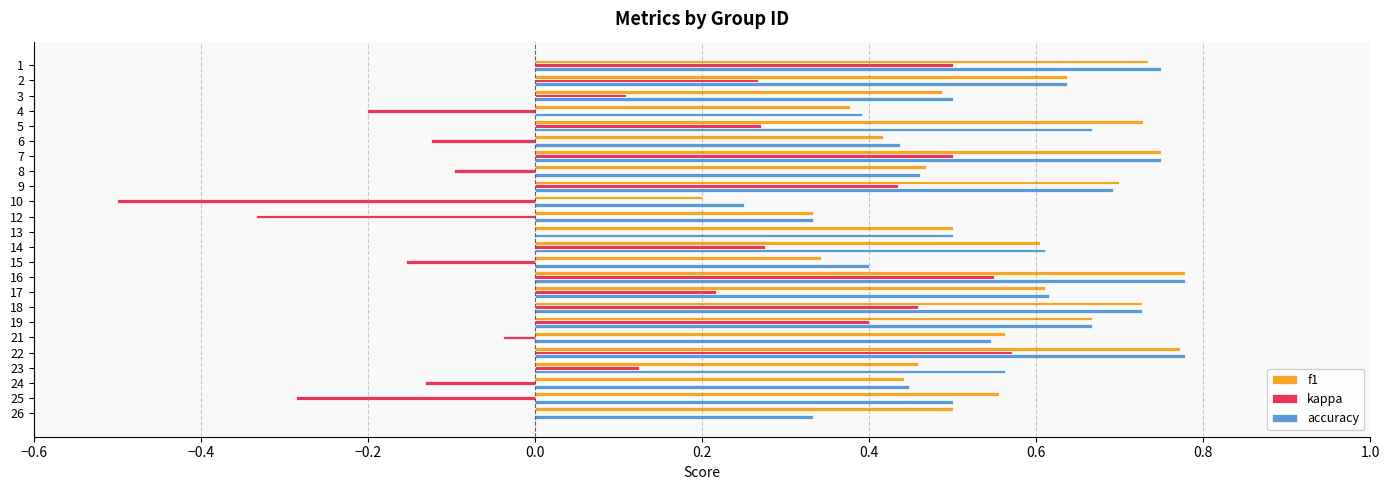

How many series are shown in this chart?

3